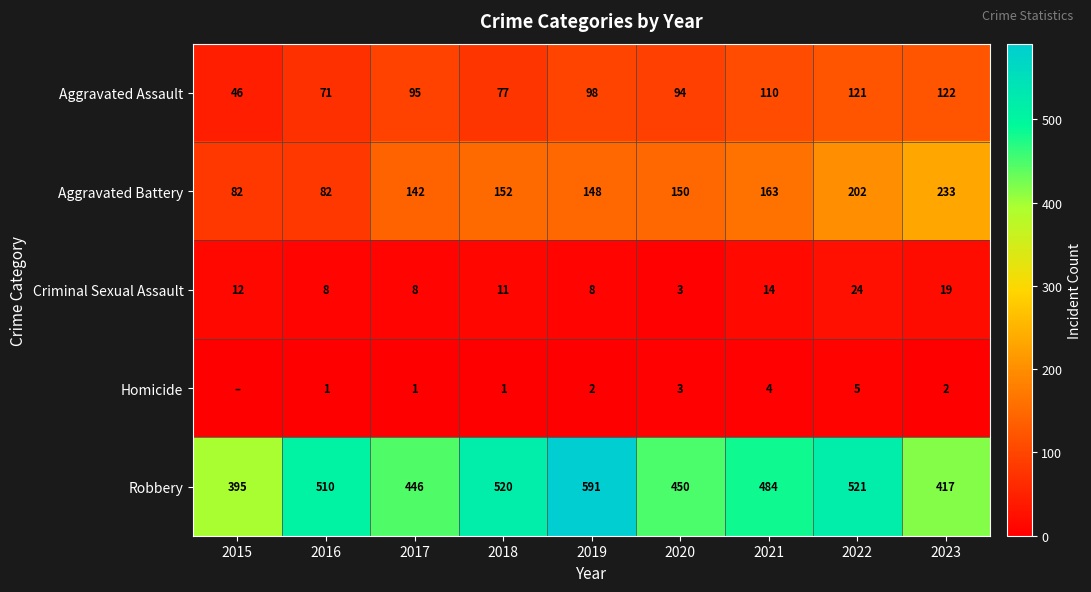

Is the value of Aggravated Battery at 2015 greater than the value of Robbery at 2015?

No